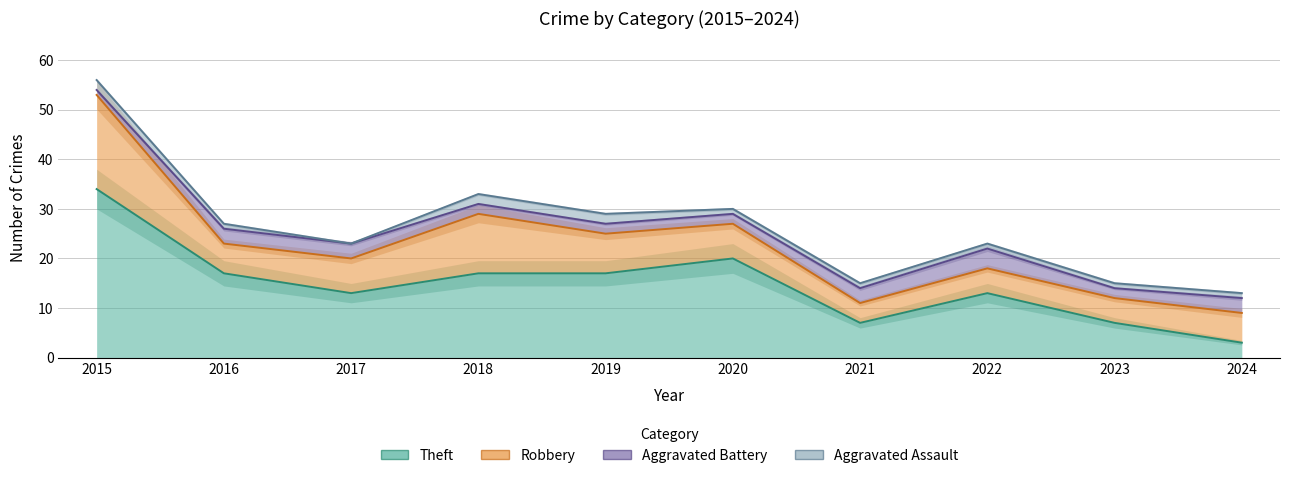

What is the value of the Theft point at the 4th from the left?

17